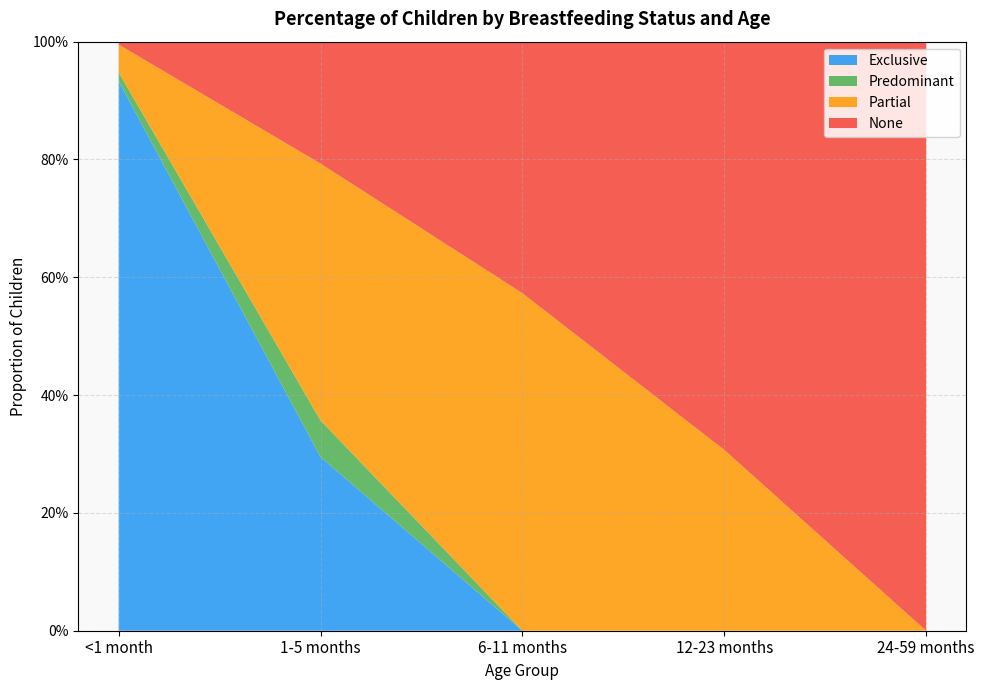

Reading left to right, what are all the values shown in this chart?

Exclusive: <1 month=0.9	1-5 months=0.3	6-11 months=0.0	12-23 months=0.0	24-59 months=0.0
Predominant: <1 month=0.0	1-5 months=0.1	6-11 months=0.0	12-23 months=0.0	24-59 months=0.0
Partial: <1 month=0.0	1-5 months=0.4	6-11 months=0.6	12-23 months=0.3	24-59 months=0.0
None: <1 month=0.0	1-5 months=0.2	6-11 months=0.4	12-23 months=0.7	24-59 months=1.0